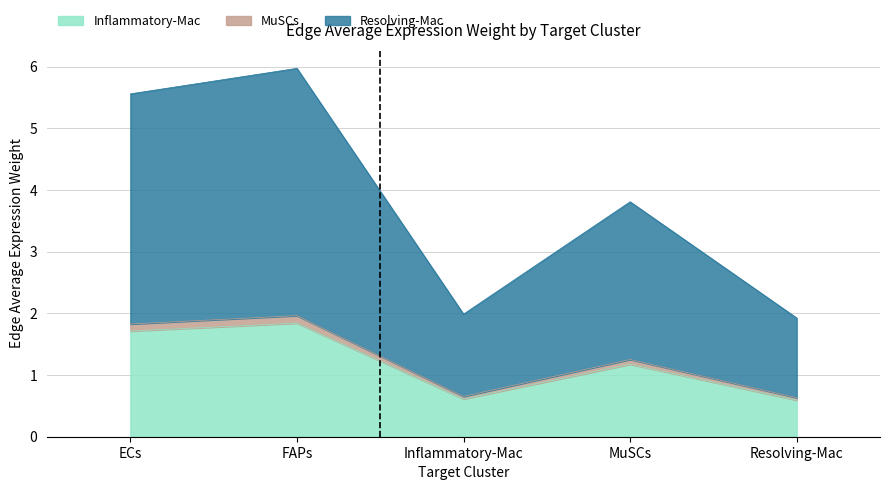

The Inflammatory-Mac series shows 1.7 at ECs. True or false?

True